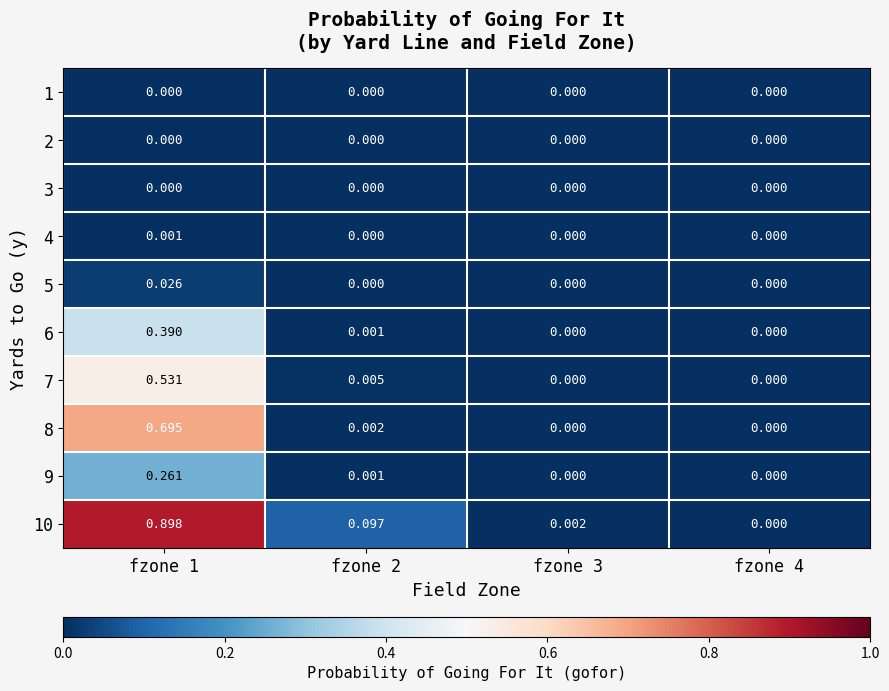

How many values in the 10 series exceed 0?

3